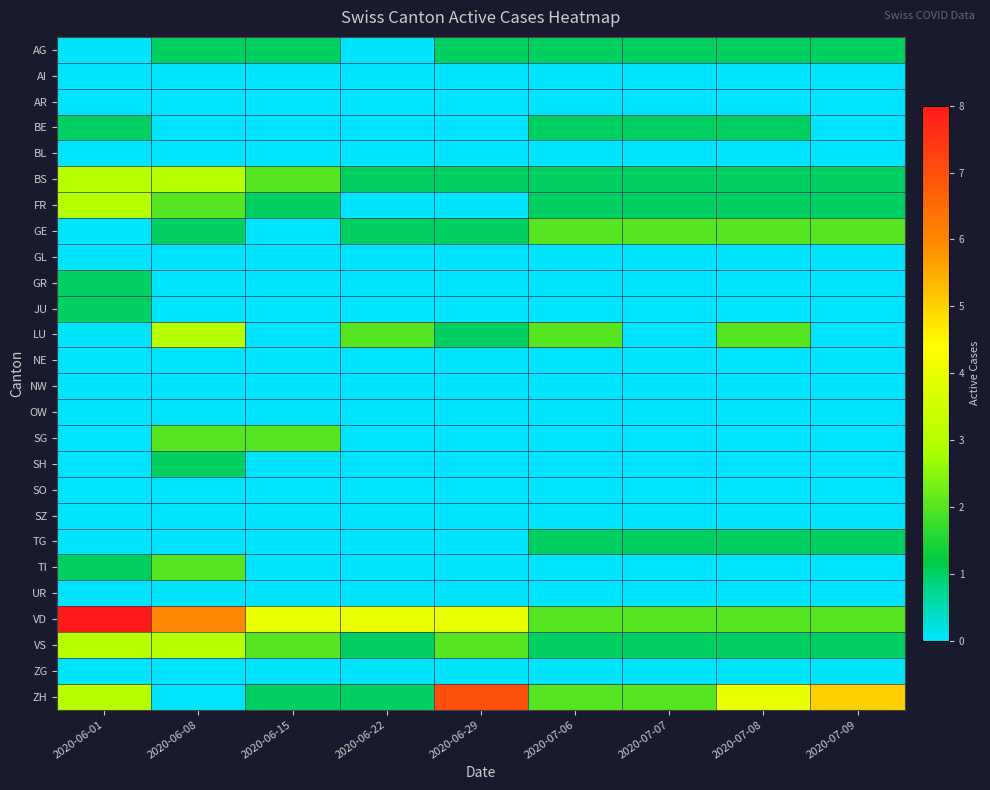

Rank the series at 2020-06-08 from lowest to highest value.

AI, AR, BE, BL, GL, GR, JU, NE, NW, OW, SO, SZ, TG, UR, ZG, ZH, AG, GE, SH, FR, SG, TI, BS, LU, VS, VD